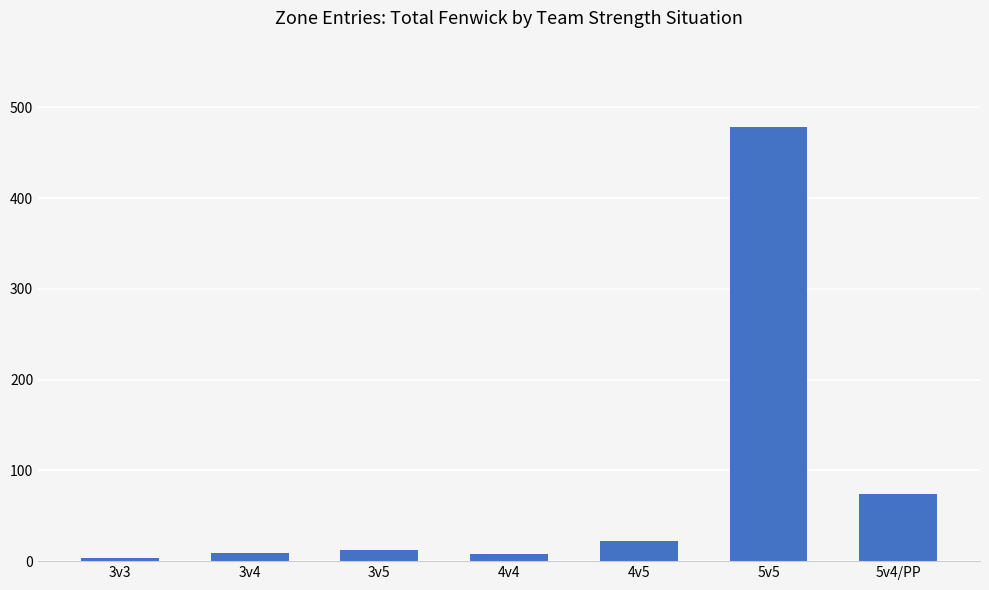

What is the difference between the maximum and minimum values?

474